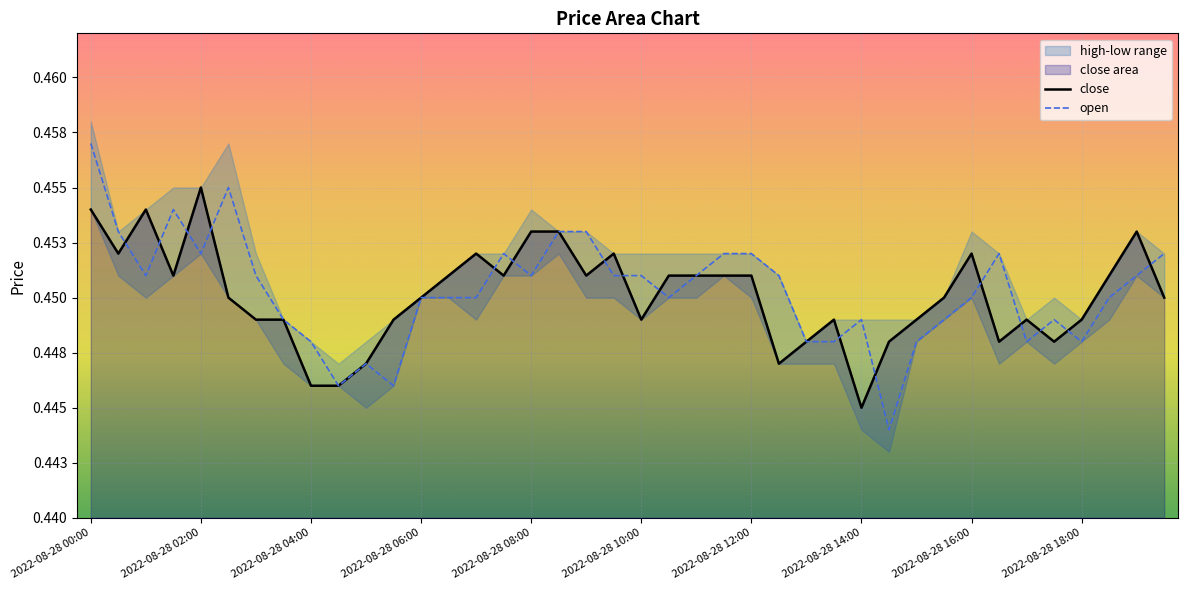

How many lines are shown in the chart?

2